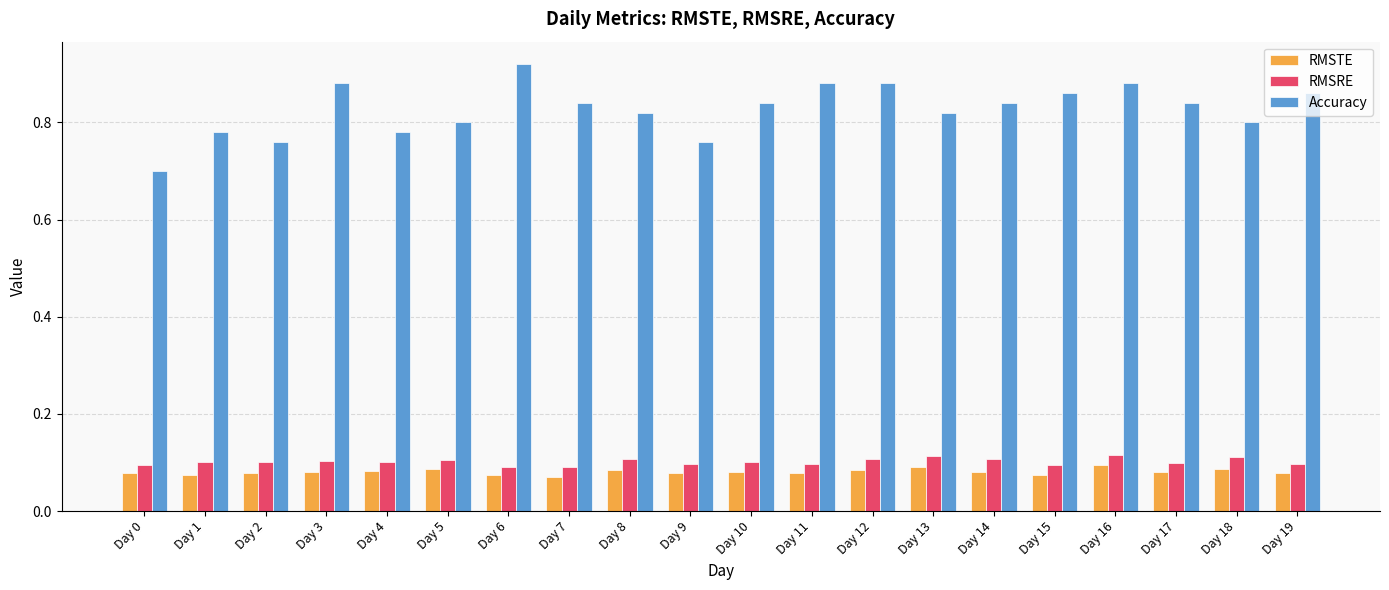

What is the spread (max minus min) of values at Day 13?

0.7